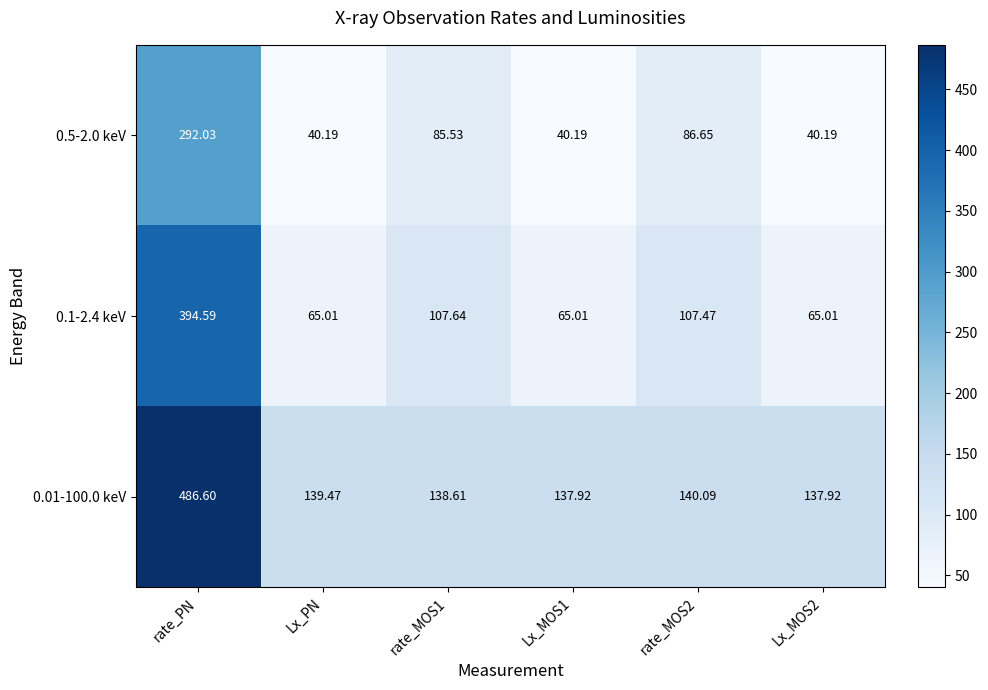

Is the value of 0.01-100.0 keV at Lx_PN greater than the value of 0.5-2.0 keV at rate_PN?

No